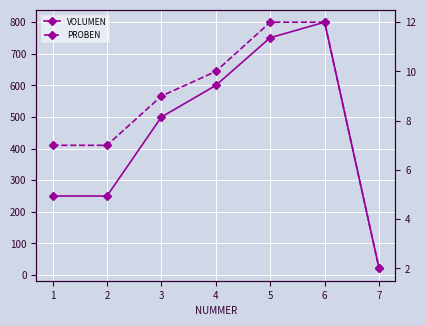

What is the maximum value for VOLUMEN?

800